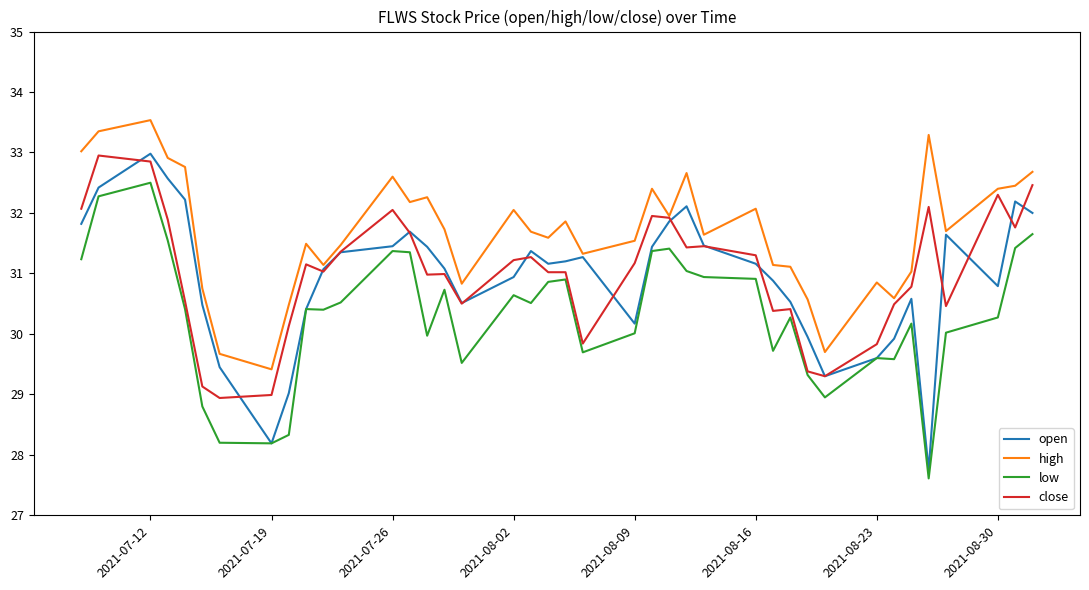

At how many categories does at least one series exceed 28?

40